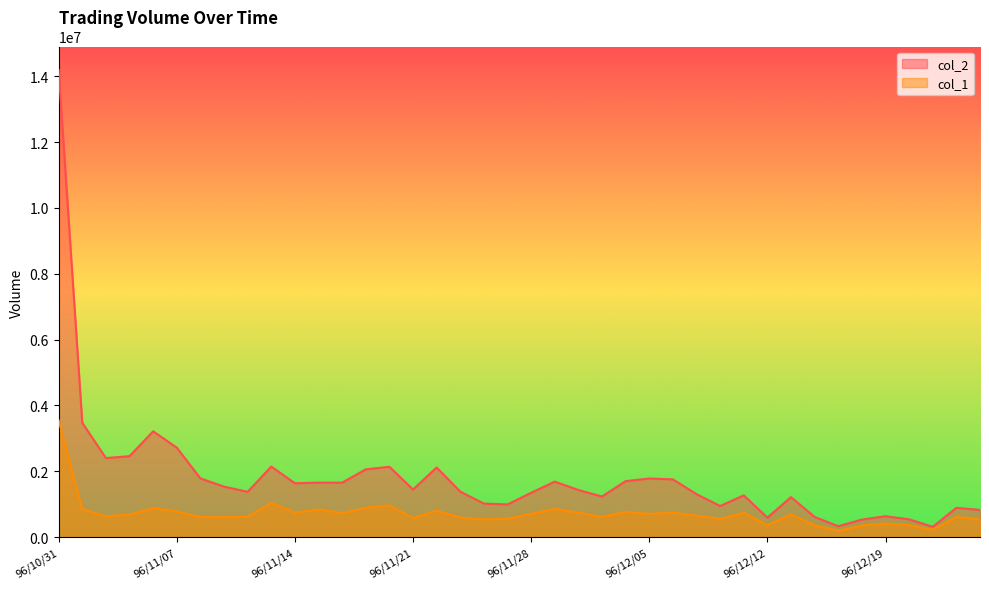

Reading left to right, extract all data points from this chart.

col_2: 96/10/31=14192700	96/11/01=3473400	96/11/02=2402760	96/11/05=2460420	96/11/06=3215740	96/11/07=2719830	96/11/08=1785050	96/11/09=1535770	96/11/12=1377610	96/11/13=2144760	96/11/14=1637730	96/11/15=1657960	96/11/16=1656610	96/11/19=2060650	96/11/20=2138130	96/11/21=1447990	96/11/22=2116660	96/11/23=1383310	96/11/26=1020860	96/11/27=995320	96/11/28=1348810	96/11/29=1687010	96/11/30=1433590	96/12/03=1235470	96/12/04=1701900	96/12/05=1782550	96/12/06=1756130	96/12/07=1306310	96/12/10=947240	96/12/11=1270550	96/12/12=594360	96/12/13=1216430	96/12/14=614520	96/12/17=334600	96/12/18=535130	96/12/19=637220	96/12/20=542930	96/12/21=315390	96/12/24=892930	96/12/25=828160
col_1: 96/10/31=3547000	96/11/01=858000	96/11/02=635000	96/11/05=688000	96/11/06=887000	96/11/07=783000	96/11/08=608000	96/11/09=607000	96/11/12=625000	96/11/13=1043000	96/11/14=750000	96/11/15=842000	96/11/16=735000	96/11/19=892000	96/11/20=966000	96/11/21=577000	96/11/22=806000	96/11/23=599000	96/11/26=540000	96/11/27=563000	96/11/28=712000	96/11/29=859000	96/11/30=746000	96/12/03=612000	96/12/04=774000	96/12/05=706000	96/12/06=748000	96/12/07=653000	96/12/10=555000	96/12/11=745000	96/12/12=361000	96/12/13=693000	96/12/14=360000	96/12/17=199000	96/12/18=352000	96/12/19=419000	96/12/20=365000	96/12/21=224000	96/12/24=618000	96/12/25=539000